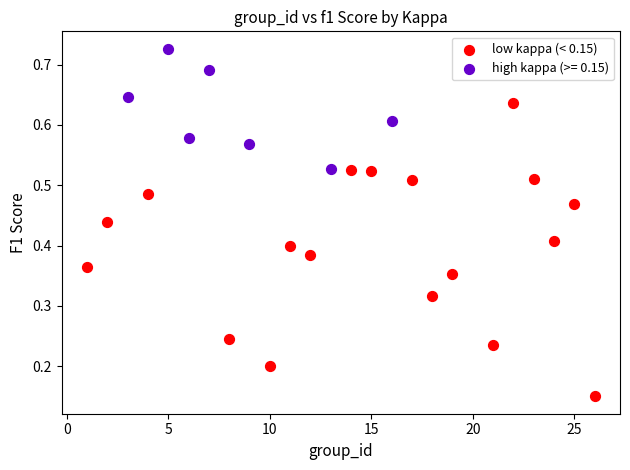

Which series reaches the maximum Y coordinate?

high kappa (>= 0.15)